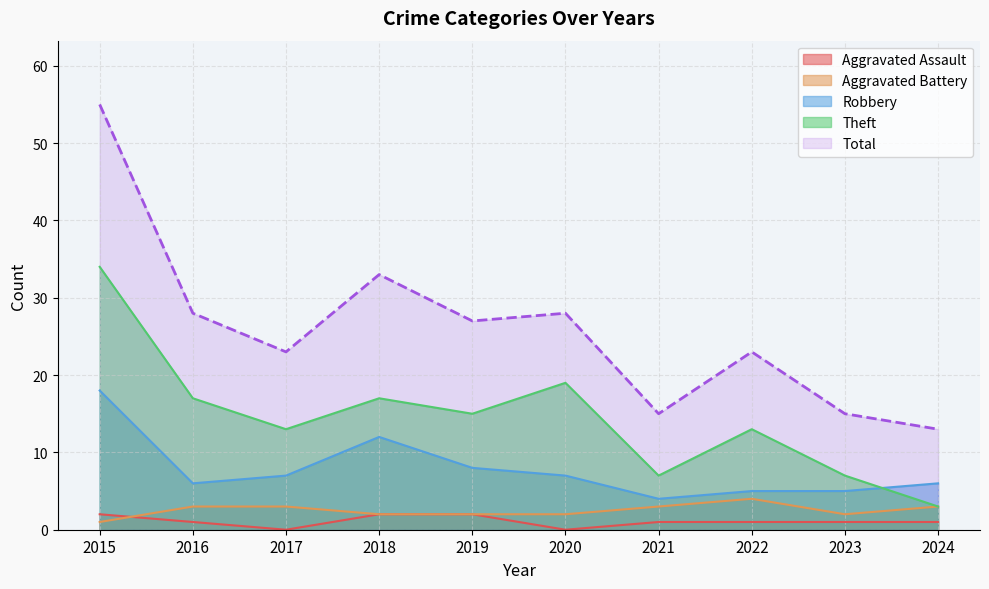

The value of Robbery at 2021 is 4. True or false?

True